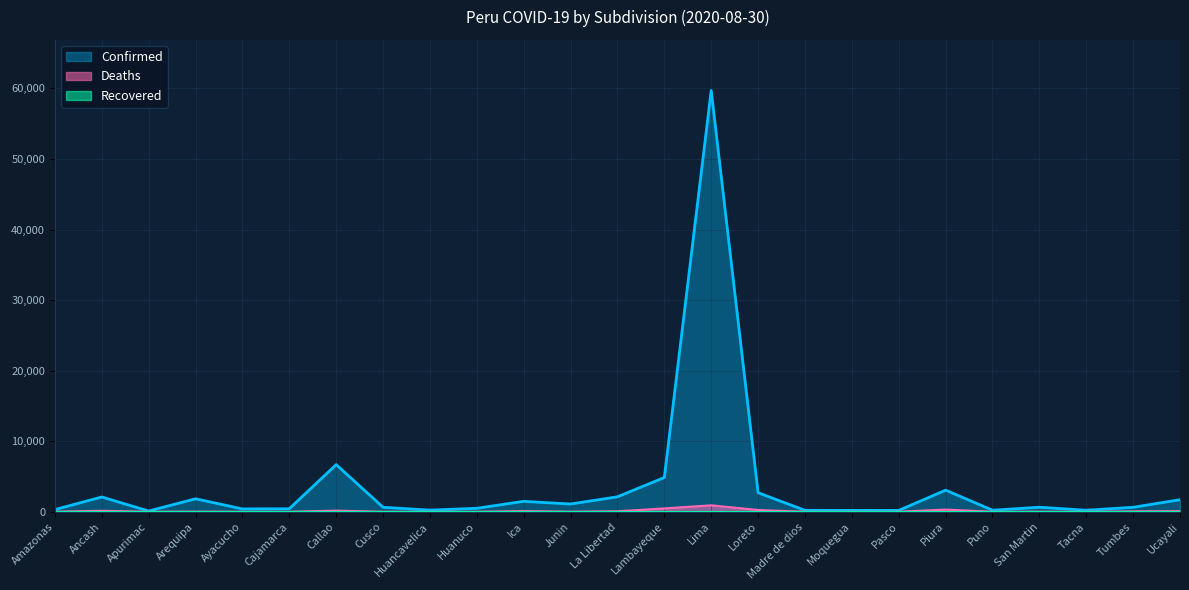

How many lines are shown in the chart?

3